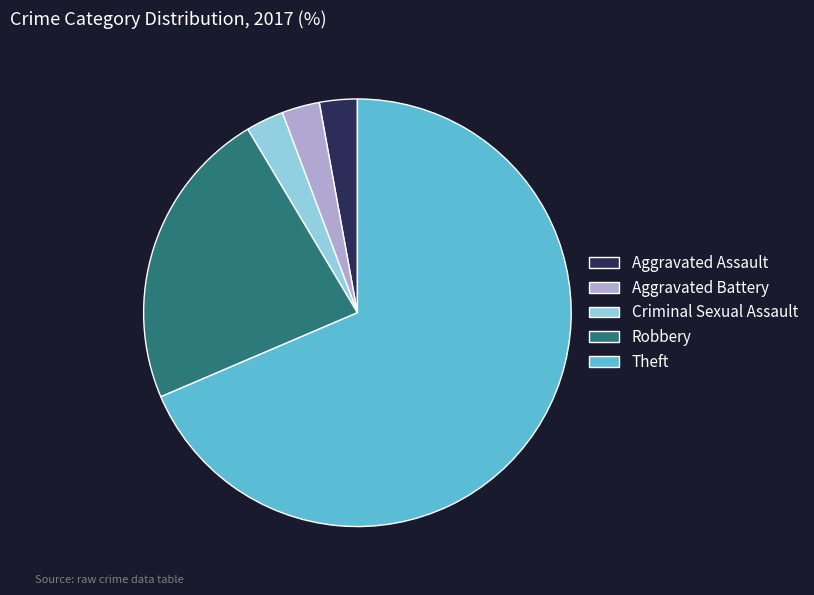

True or false: Criminal Sexual Assault accounts for 16% of the total.

False